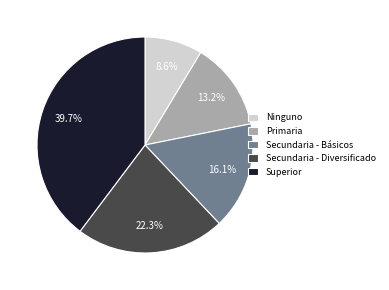

Is Secundaria - Básicos the majority of the pie?

No